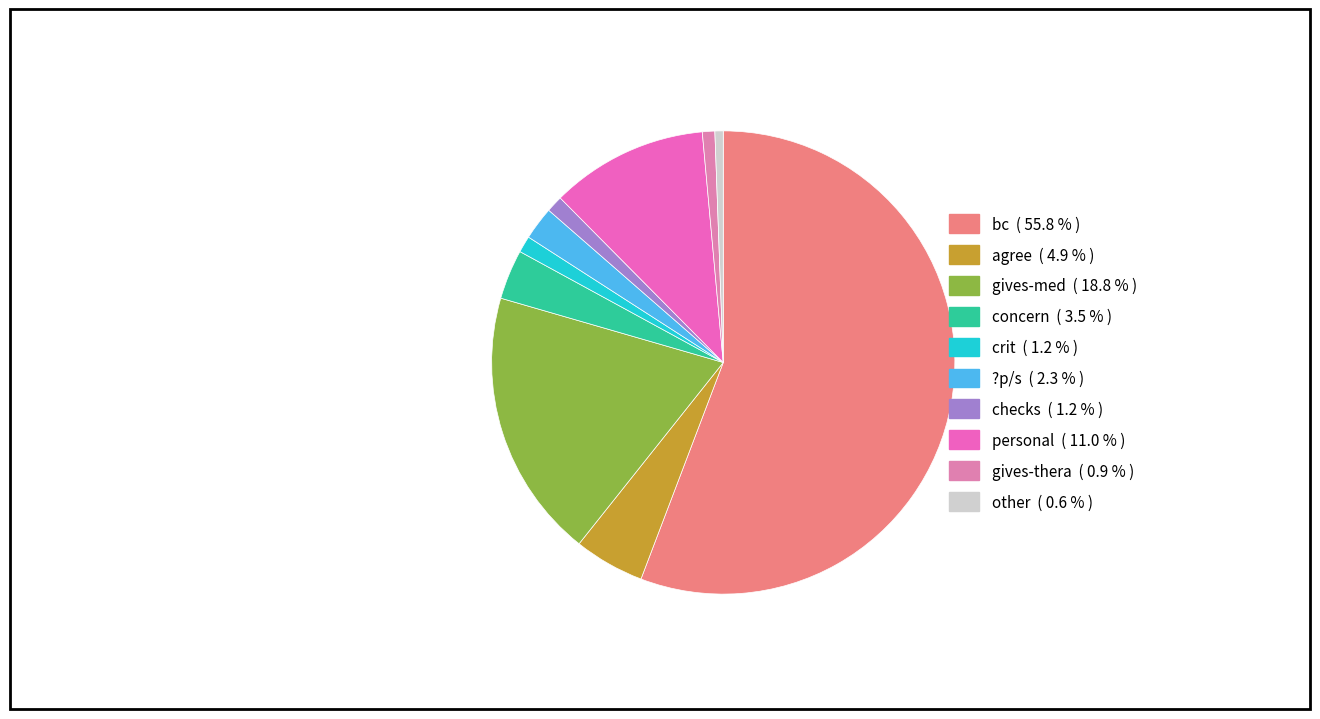

Is it true that agree is 15% of the pie?

False